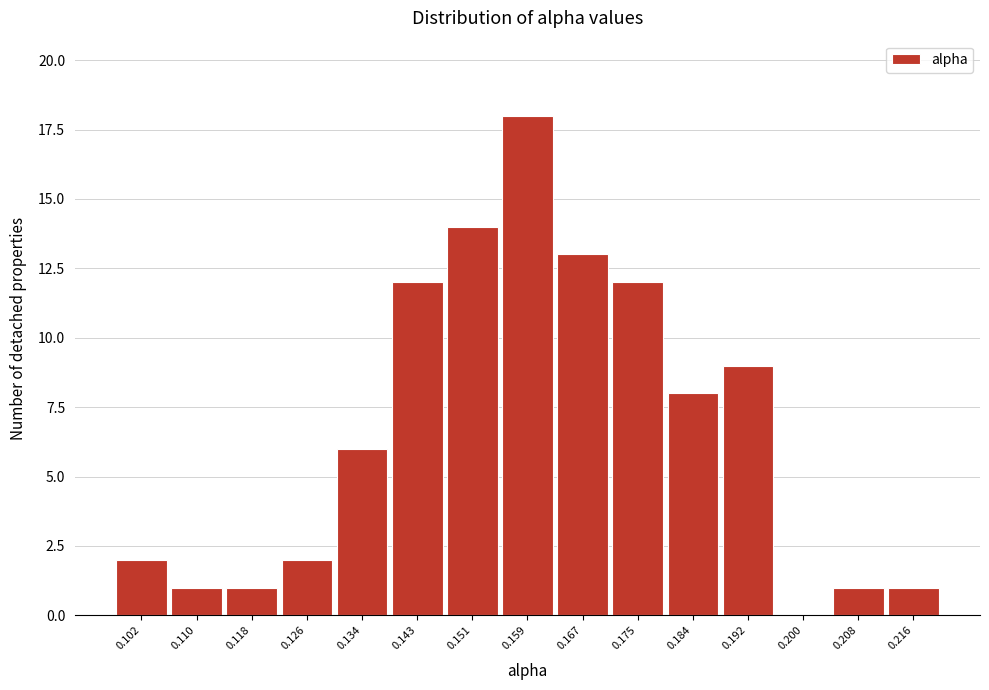

Reading right to left, extract all data points from this chart.

0.216=1	0.208=1	0.200=0	0.192=9	0.184=8	0.175=12	0.167=13	0.159=18	0.151=14	0.143=12	0.134=6	0.126=2	0.118=1	0.110=1	0.102=2